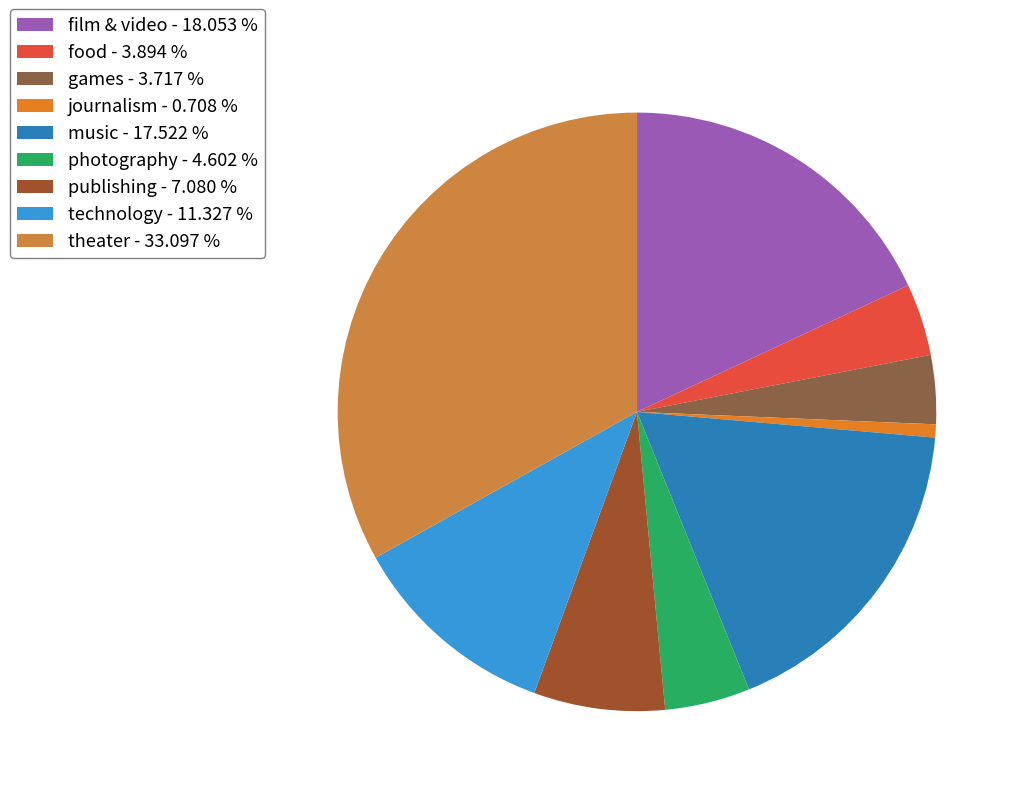

Rank the categories by value from highest to lowest.

theater, film & video, music, technology, publishing, photography, food, games, journalism